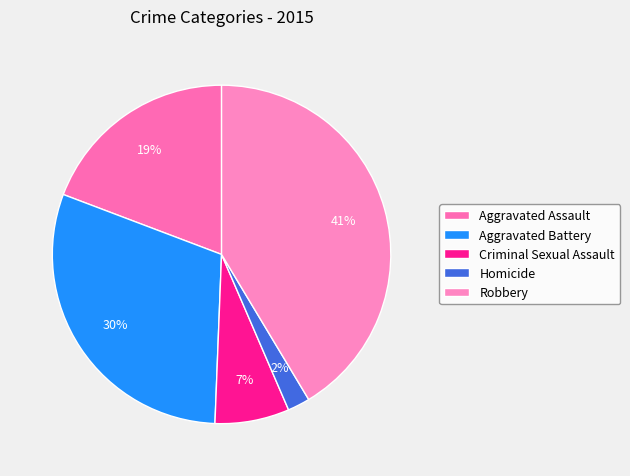

To the nearest percent, what is the difference between the Aggravated Battery and Homicide slice percentages?

28%